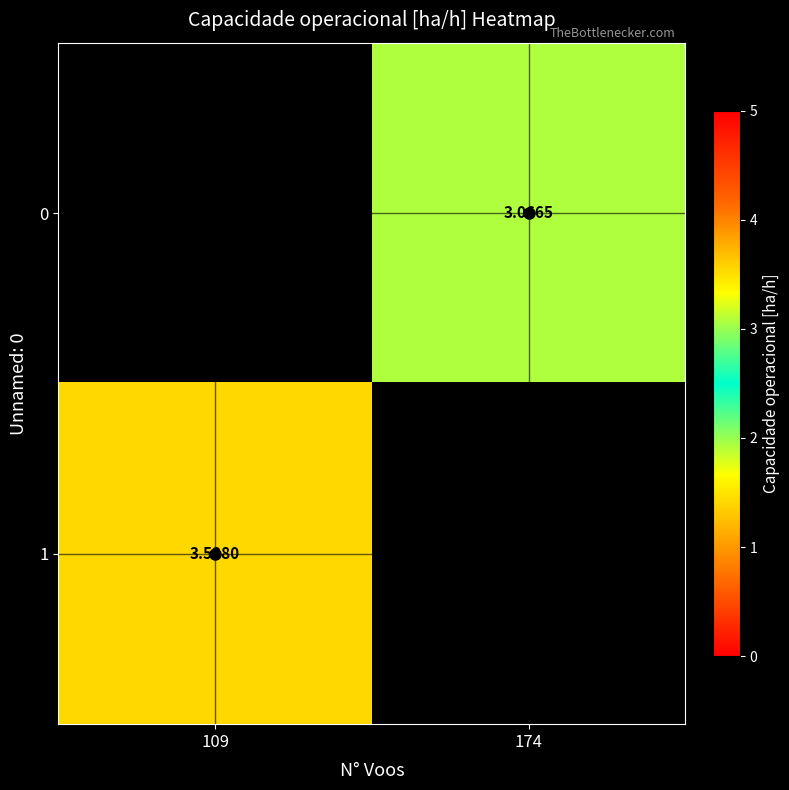

What is the maximum value shown in the chart?

3.5